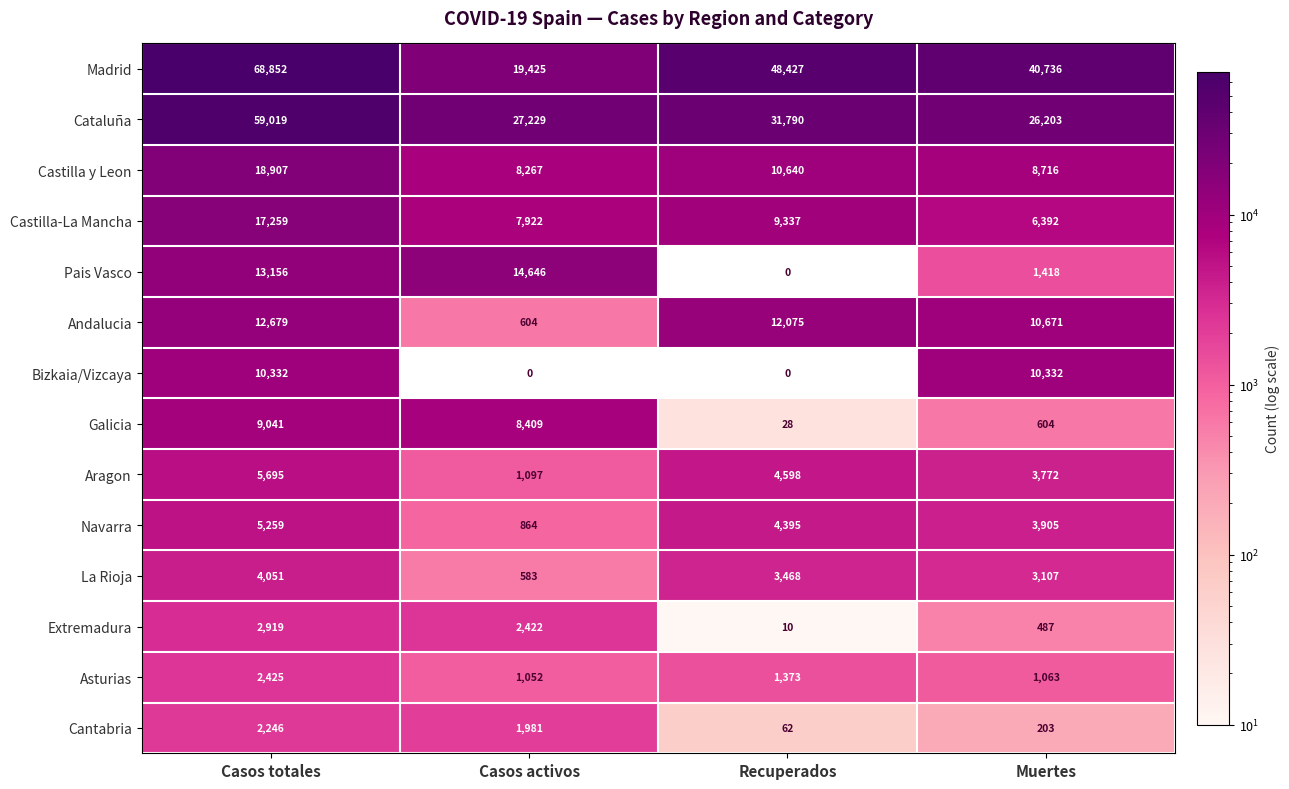

What is the total value across all series at Recuperados?

126203